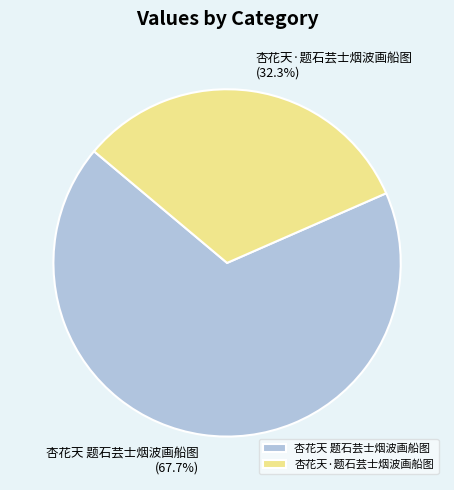

Between 杏花天 题石芸士烟波画船图 and 杏花天·题石芸士烟波画船图, which is larger?

杏花天 题石芸士烟波画船图